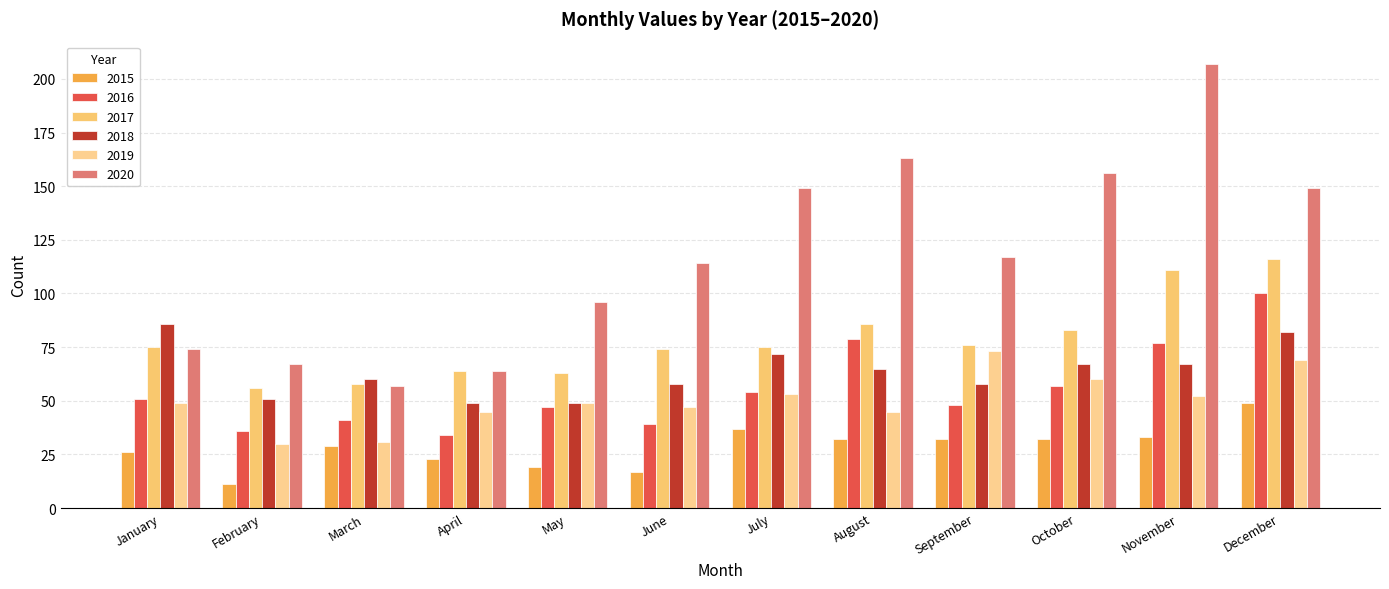

What is the difference between the 2019 values at July and December?

16